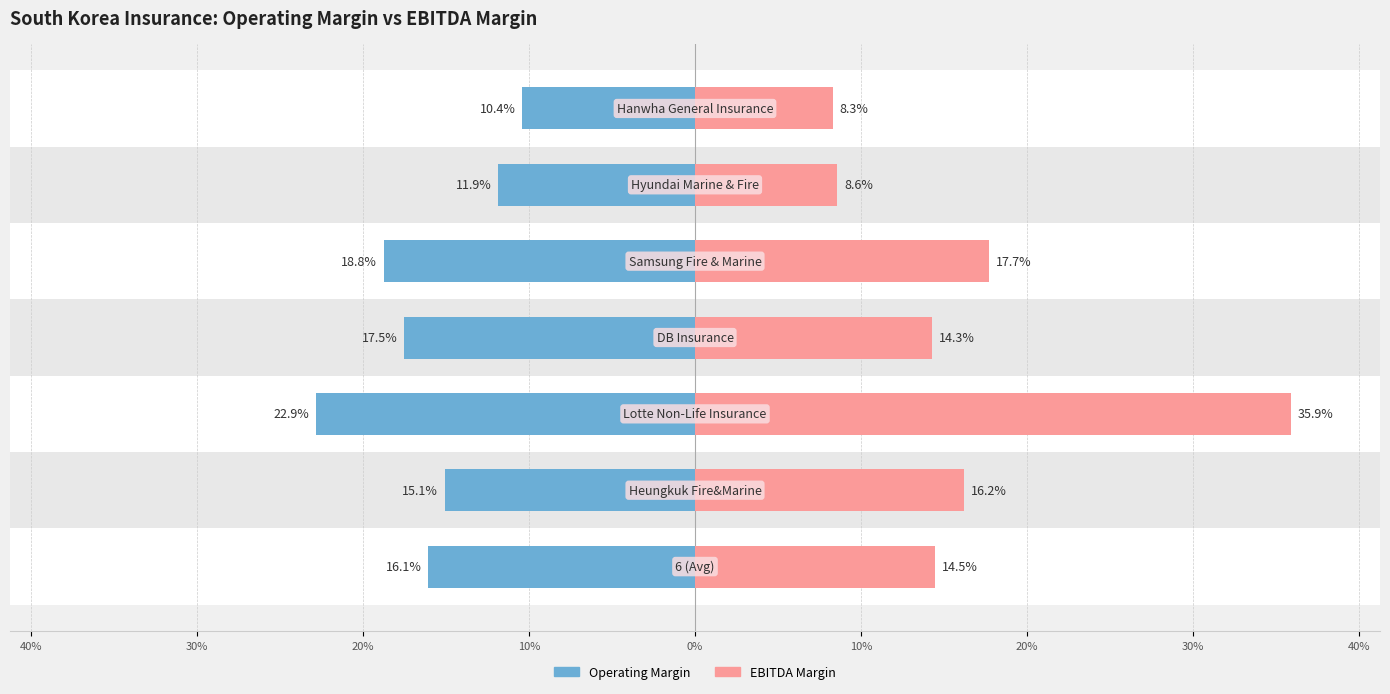

Which series has the largest range (max minus min)?

EBITDA Margin